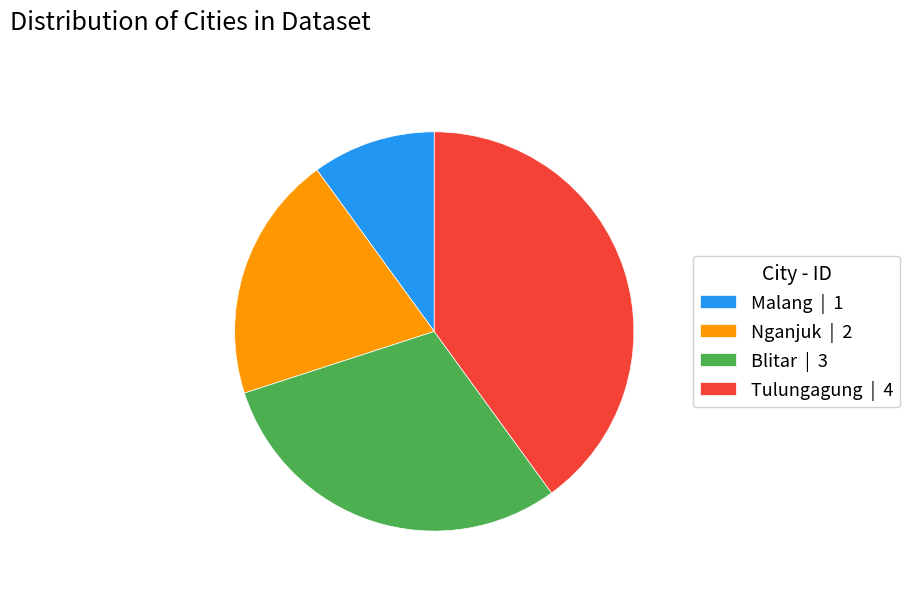

Does Malang represent more than half of the total?

No